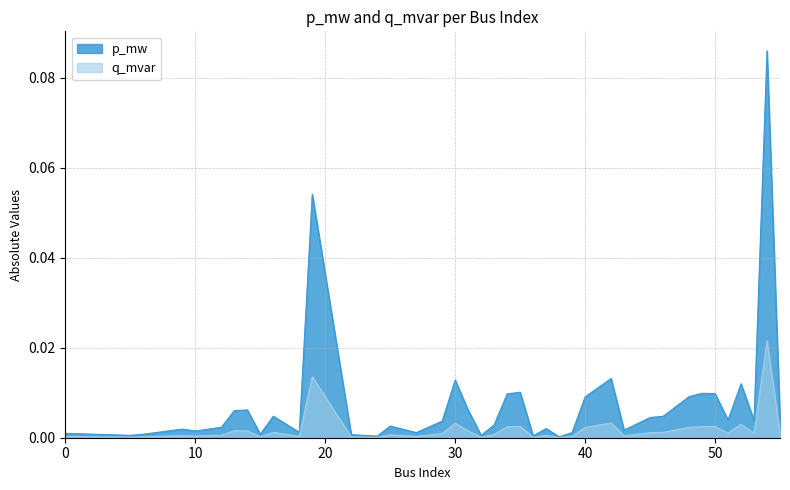

List the labels in order of p_mw value, smallest first.

38, 24, 36, 32, 5, 22, 6, 15, 0, 27, 39, 18, 10, 43, 9, 37, 12, 25, 33, 29, 53, 51, 55, 45, 46, 16, 13, 31, 14, 40, 48, 34, 50, 49, 35, 52, 30, 42, 19, 54